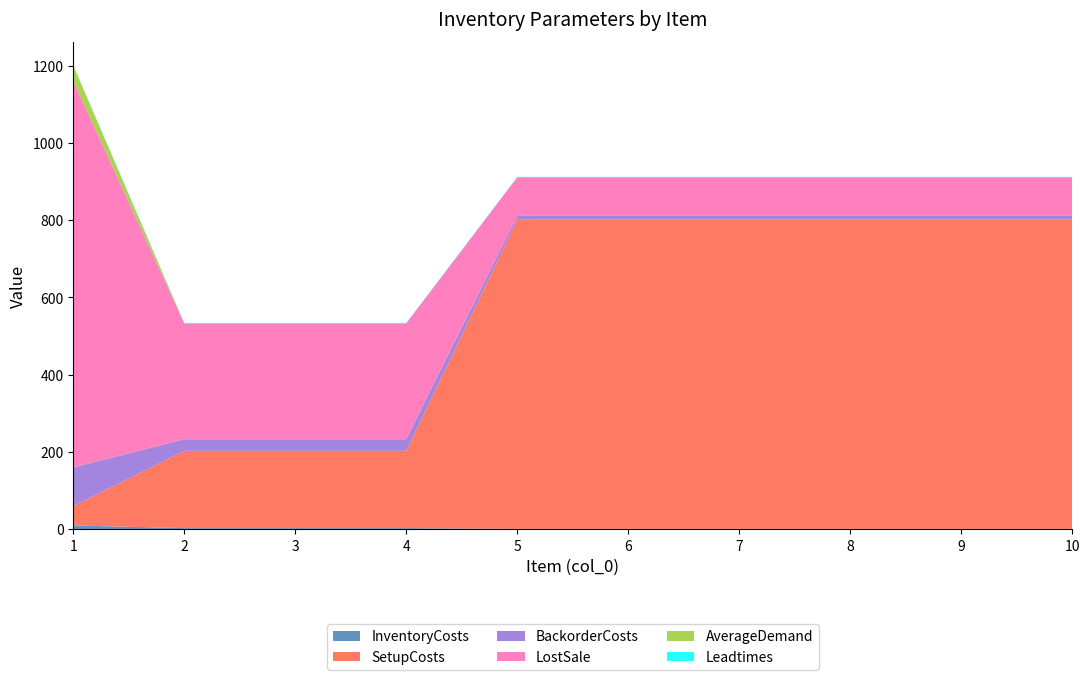

Reading left to right, list all the values displayed in this chart.

InventoryCosts: 1=10	2=3	3=3	4=3	5=1	6=1	7=1	8=1	9=1	10=1
SetupCosts: 1=50	2=200	3=200	4=200	5=800	6=800	7=800	8=800	9=800	10=800
BackorderCosts: 1=100	2=30	3=30	4=30	5=10	6=10	7=10	8=10	9=10	10=10
LostSale: 1=1000	2=300	3=300	4=300	5=100	6=100	7=100	8=100	9=100	10=100
AverageDemand: 1=40	2=0	3=0	4=0	5=0	6=0	7=0	8=0	9=0	10=0
Leadtimes: 1=1	2=1	3=1	4=1	5=1	6=1	7=1	8=1	9=1	10=1